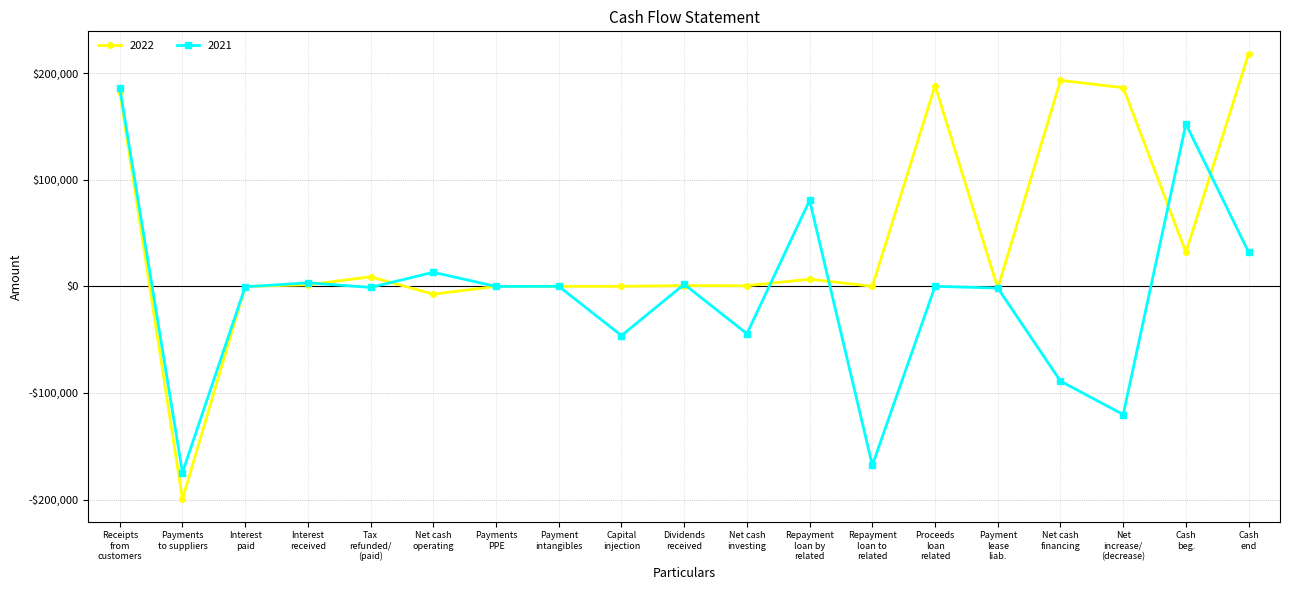

What are all the series names shown in the legend?

2022, 2021